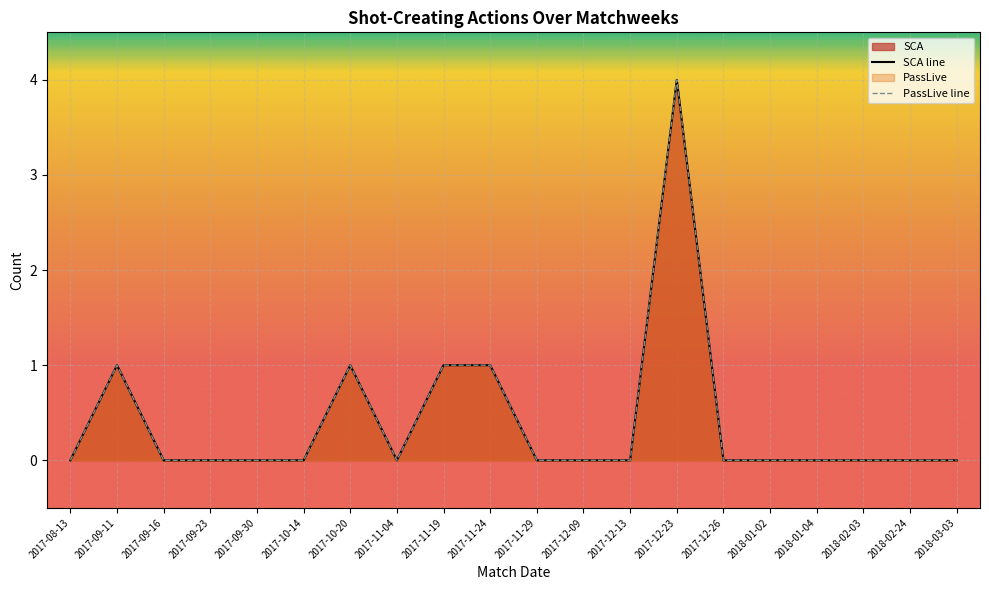

Reading left to right, what are all the values shown in this chart?

SCA line: 2017-08-13=0	2017-09-11=1	2017-09-16=0	2017-09-23=0	2017-09-30=0	2017-10-14=0	2017-10-20=1	2017-11-04=0	2017-11-19=1	2017-11-24=1	2017-11-29=0	2017-12-09=0	2017-12-13=0	2017-12-23=4	2017-12-26=0	2018-01-02=0	2018-01-04=0	2018-02-03=0	2018-02-24=0	2018-03-03=0
PassLive line: 2017-08-13=0	2017-09-11=1	2017-09-16=0	2017-09-23=0	2017-09-30=0	2017-10-14=0	2017-10-20=1	2017-11-04=0	2017-11-19=1	2017-11-24=1	2017-11-29=0	2017-12-09=0	2017-12-13=0	2017-12-23=4	2017-12-26=0	2018-01-02=0	2018-01-04=0	2018-02-03=0	2018-02-24=0	2018-03-03=0